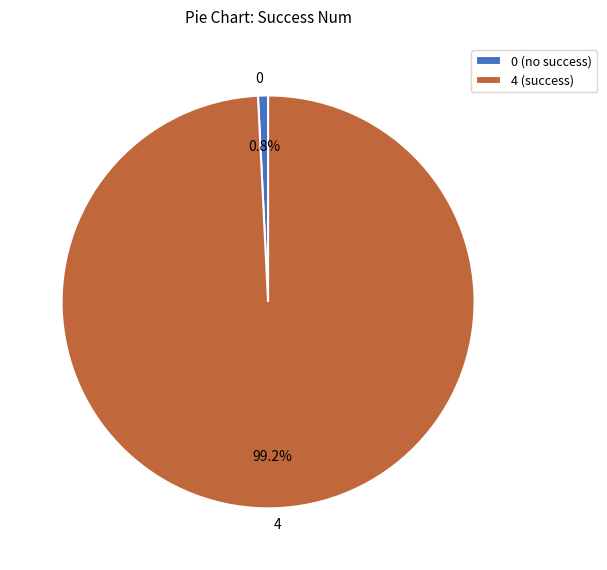

Does any single category account for the majority?

Yes